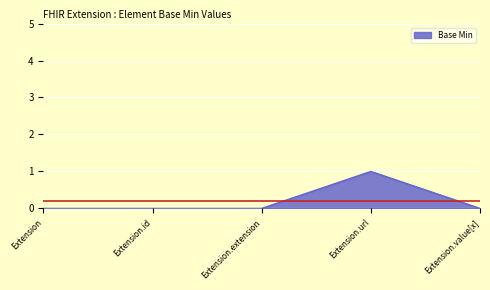

Reading left to right, list all the values displayed in this chart.

Extension=0	Extension.id=0	Extension.extension=0	Extension.url=1	Extension.value[x]=0